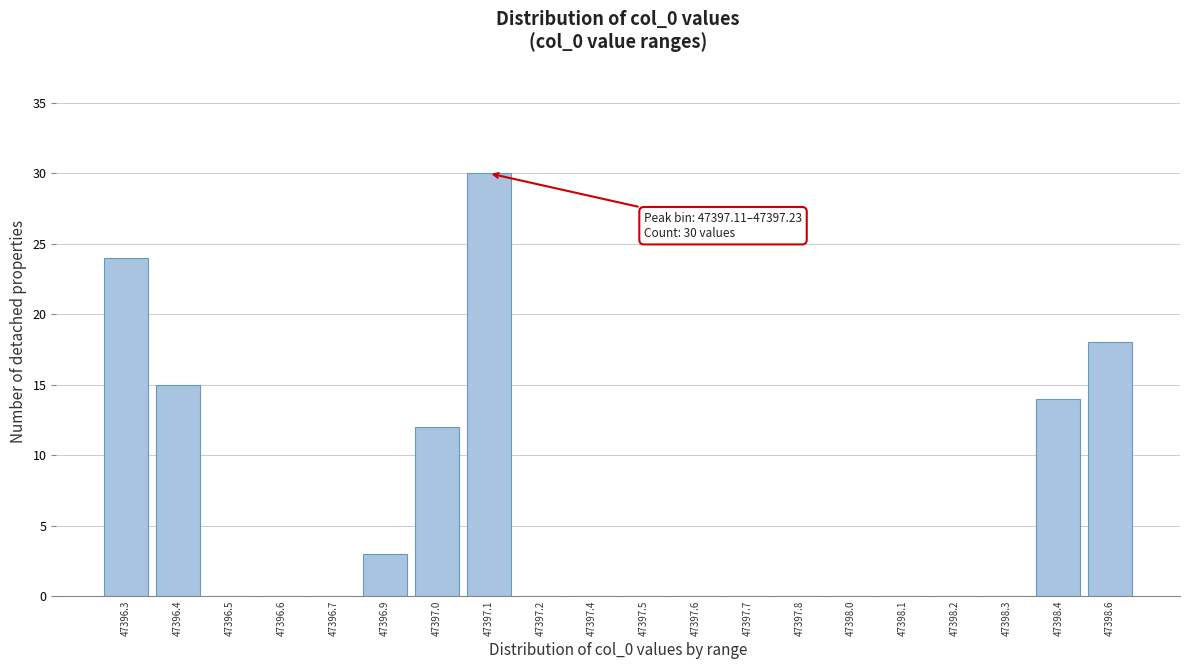

Reading left to right, list all the values displayed in this chart.

47396.3=24	47396.4=15	47396.5=0	47396.6=0	47396.7=0	47396.9=3	47397.0=12	47397.1=30	47397.2=0	47397.4=0	47397.5=0	47397.6=0	47397.7=0	47397.8=0	47398.0=0	47398.1=0	47398.2=0	47398.3=0	47398.4=14	47398.6=18